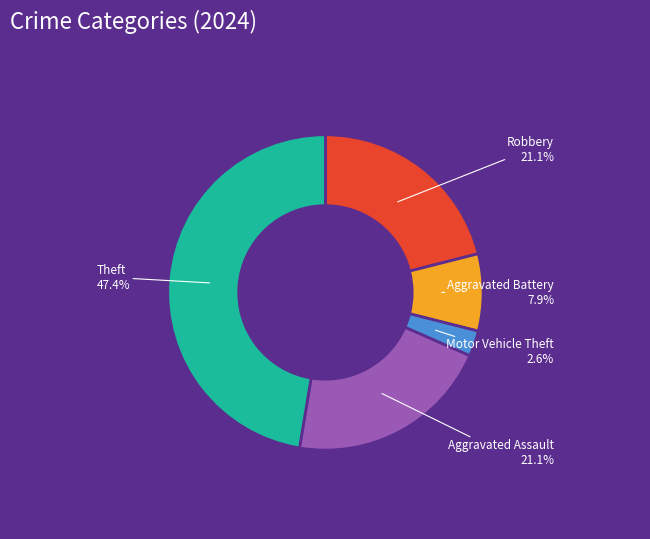

Does Aggravated Battery account for over 50% of the chart?

No